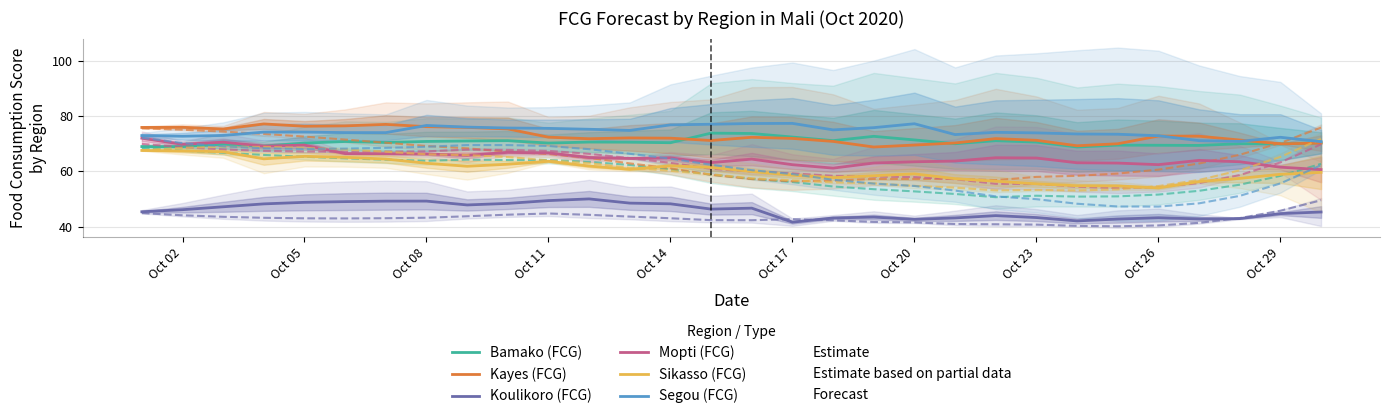

Reading left to right, extract all data points from this chart.

Bamako (FCG): 69.0	69.0	69.9	69.2	70.3	70.8	70.5	70.9	71.0	71.1	70.3	70.6	70.6	70.4	73.9	73.7	72.4	71.1	72.7	71.4	70.0	71.1	70.6	68.8	69.5	69.5	69.4	70.0	70.0	70.4
Kayes (FCG): 75.9	76.0	75.4	77.2	76.4	76.5	77.0	76.2	75.9	75.4	72.4	71.8	72.1	72.0	71.2	72.4	72.0	70.9	68.8	69.5	70.3	71.9	71.3	69.3	70.0	72.8	72.8	71.4	70.0	70.2
Koulikoro (FCG): 45.4	46.1	47.2	48.2	48.8	49.0	49.2	49.2	47.8	48.4	49.4	50.0	48.5	48.2	46.3	46.7	41.6	43.1	43.4	42.6	43.1	44.0	43.3	42.0	42.7	43.2	42.8	42.9	44.7	45.3
Mopti (FCG): 72.0	69.8	70.6	69.2	69.5	66.4	66.4	66.3	65.8	66.9	66.7	65.0	64.7	64.9	63.2	64.4	62.4	61.2	63.0	63.5	63.7	64.9	64.8	63.1	63.0	62.4	64.0	63.5	61.5	60.6
Sikasso (FCG): 67.6	67.4	67.1	64.6	65.5	65.1	64.5	62.9	61.9	62.6	63.7	61.9	60.8	62.0	61.5	60.0	58.6	57.7	58.4	59.1	57.4	56.4	55.5	54.8	54.7	54.0	56.3	57.5	58.9	59.6
Segou (FCG): 73.0	72.7	73.0	74.2	74.2	74.1	74.1	76.6	76.0	75.7	75.6	75.3	74.8	76.9	77.1	77.4	77.4	75.0	75.9	77.3	73.3	74.2	74.0	73.6	73.5	72.9	71.1	70.9	72.4	70.8